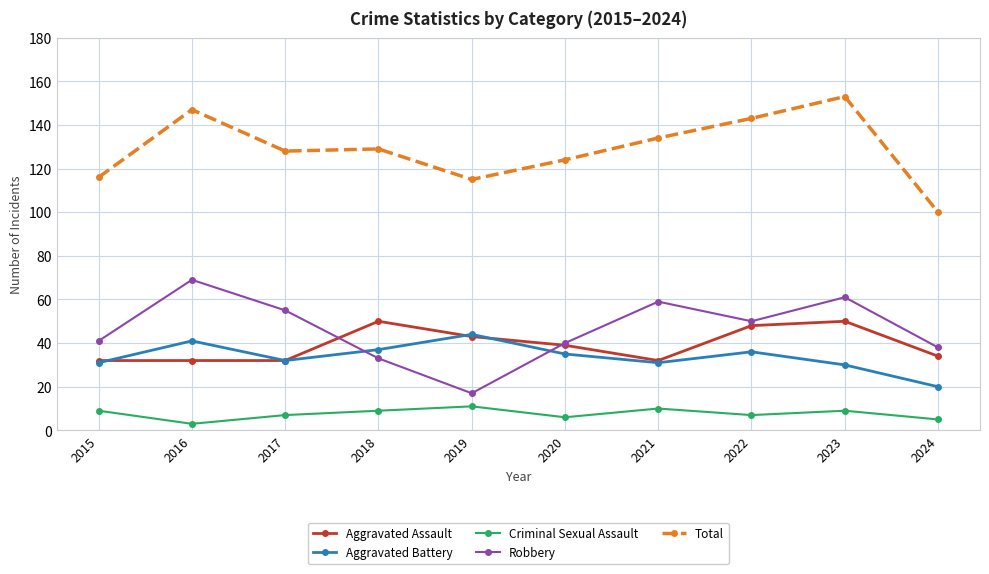

Is it true that Criminal Sexual Assault equals 9 at 2015?

True